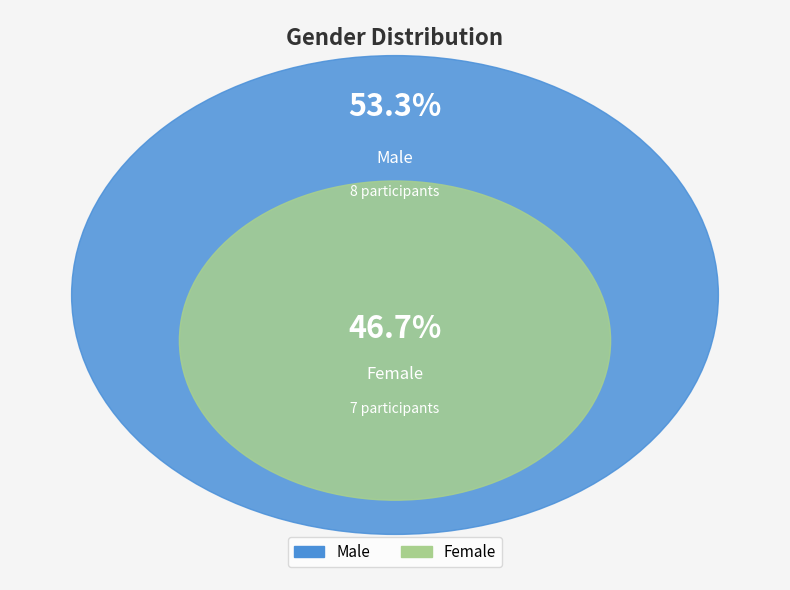

Is there a majority slice in this chart?

Yes